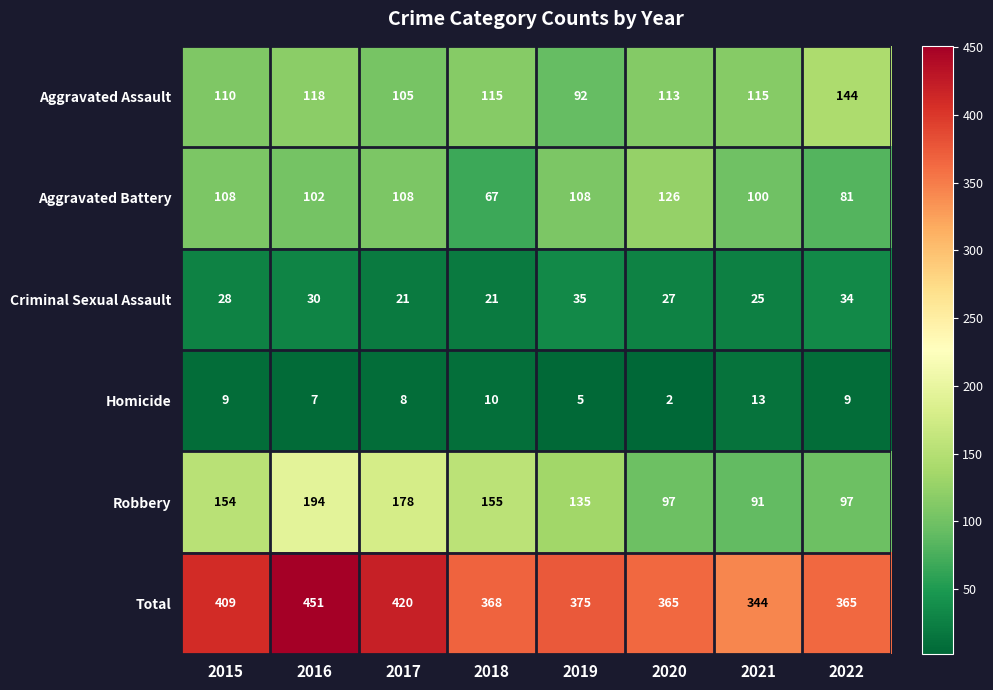

What is the difference between the second highest and second lowest values in the Aggravated Assault series?

13